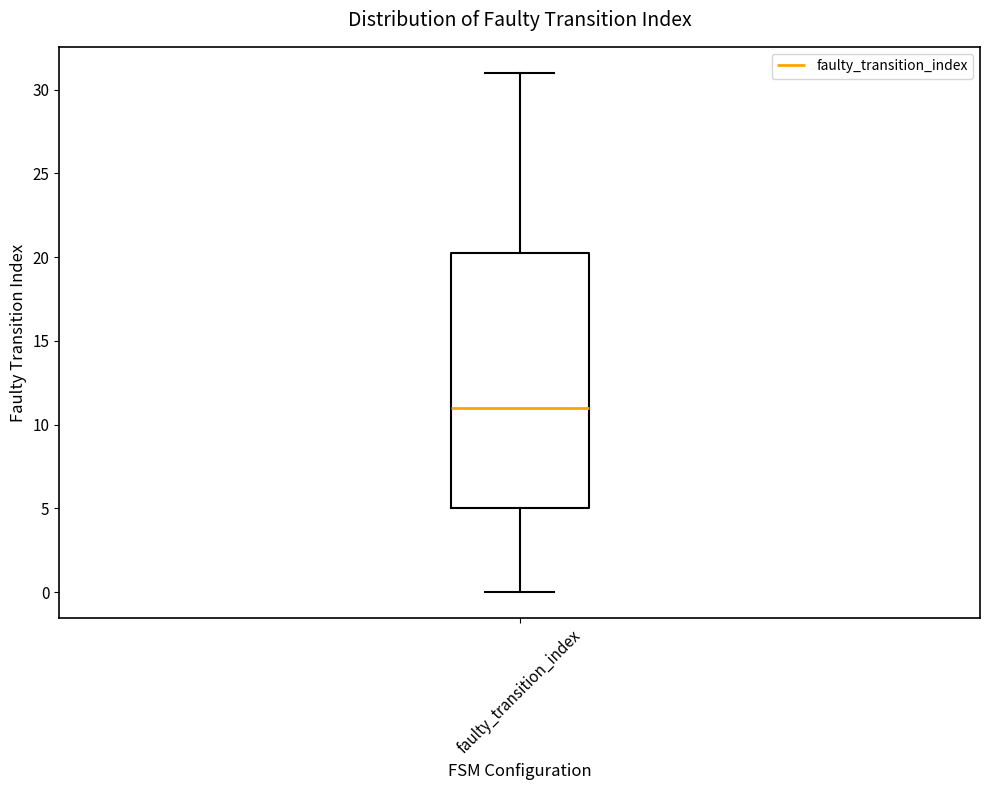

Read this box plot against the y-axis: the position of the median line, the range covered by the box, and the ends of both whiskers. The values are not printed on the chart, so give them approximately, as read against the axis.

median 11.0, box 5.0 to 20.5, whiskers 0.0 to 31.0